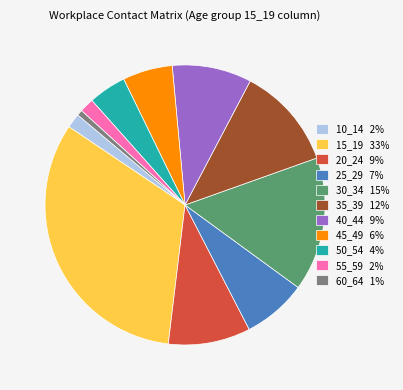

How many slices are in this pie chart?

11